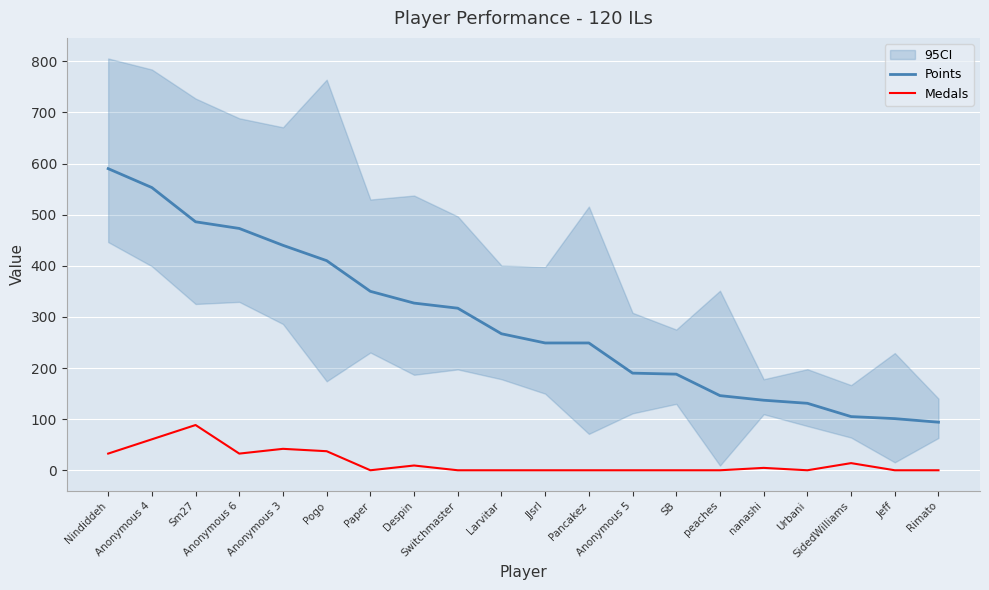

What is the label of the 14th point from the right?

Paper